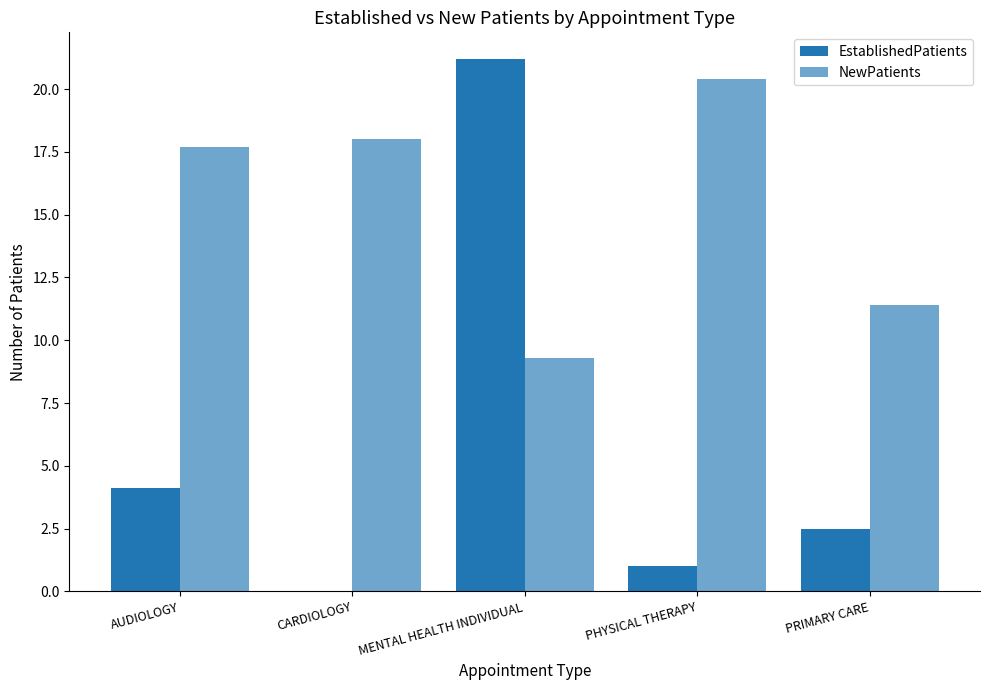

The NewPatients series shows 11.4 at PRIMARY CARE. True or false?

True